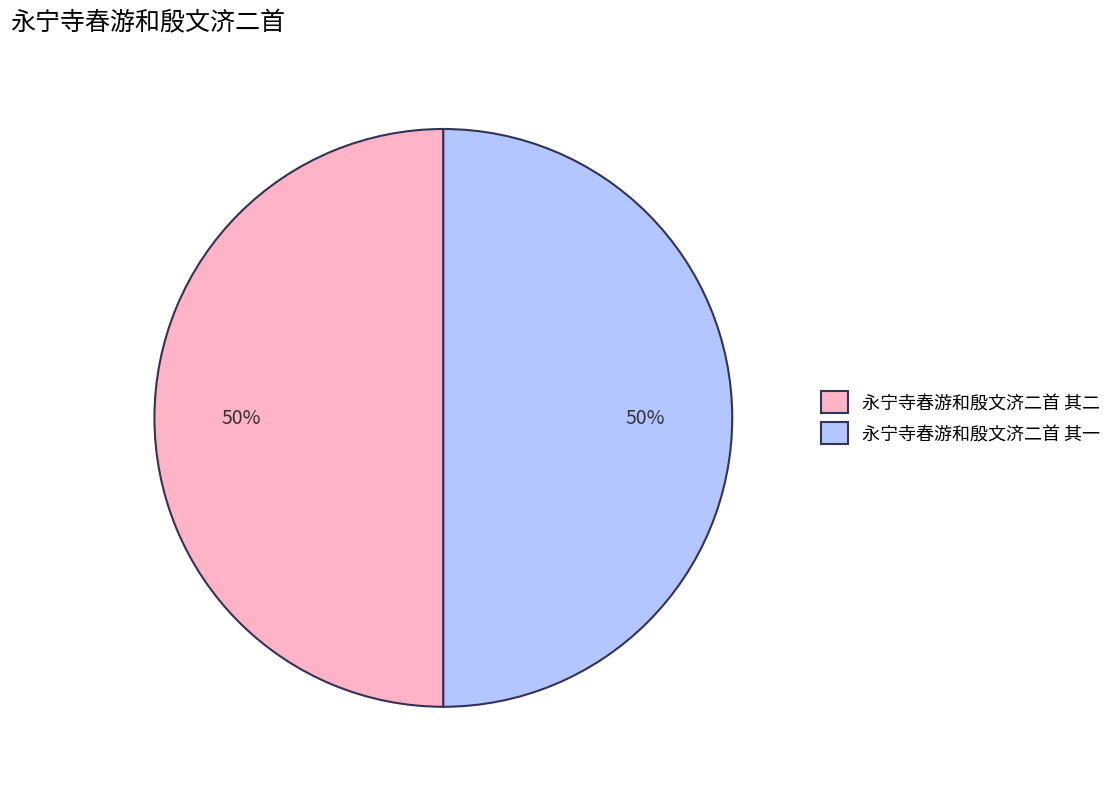

To the nearest percent, what portion does 永宁寺春游和殷文济二首 其一 represent?

50%